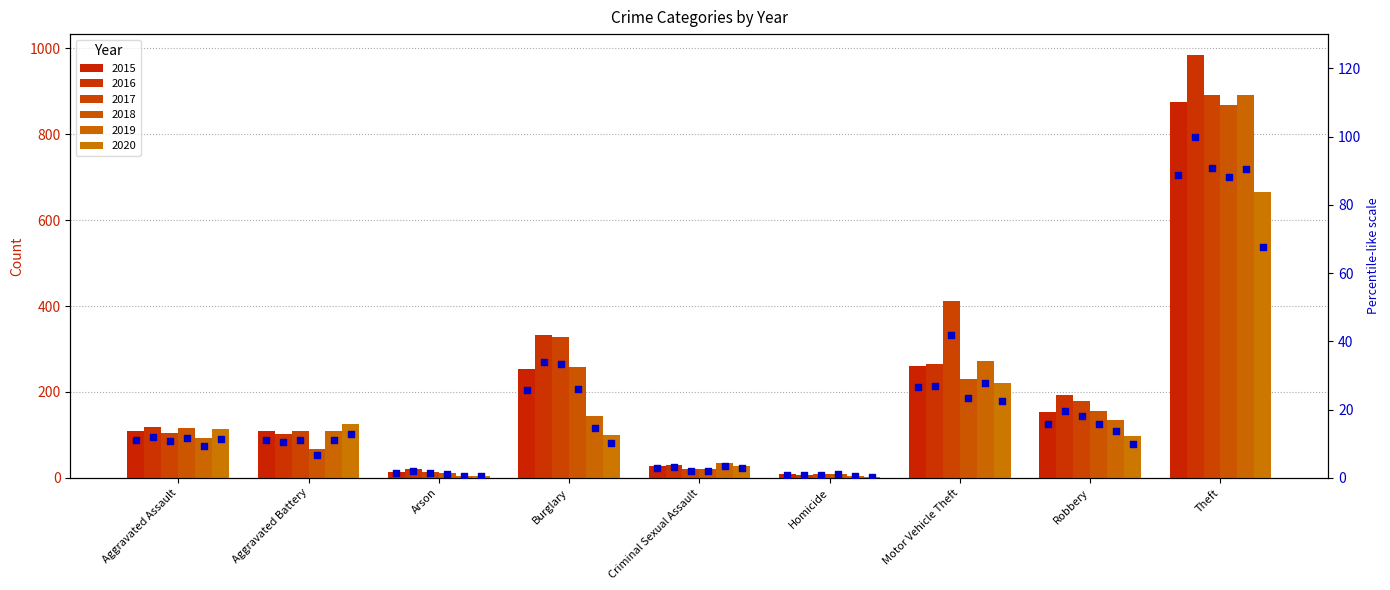

Is the value of 2018 at Aggravated Assault greater than the value of 2019 at Aggravated Assault?

Yes